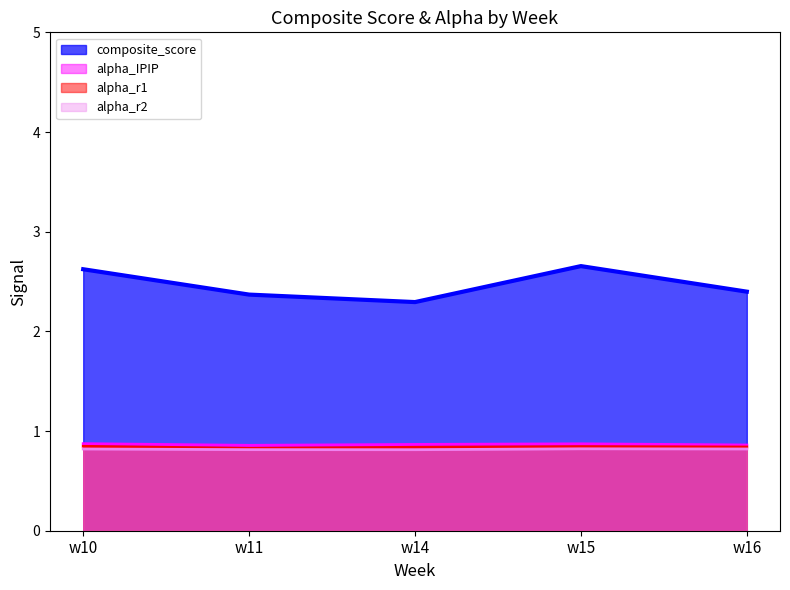

Read the alpha_r2 value at w14.

0.8